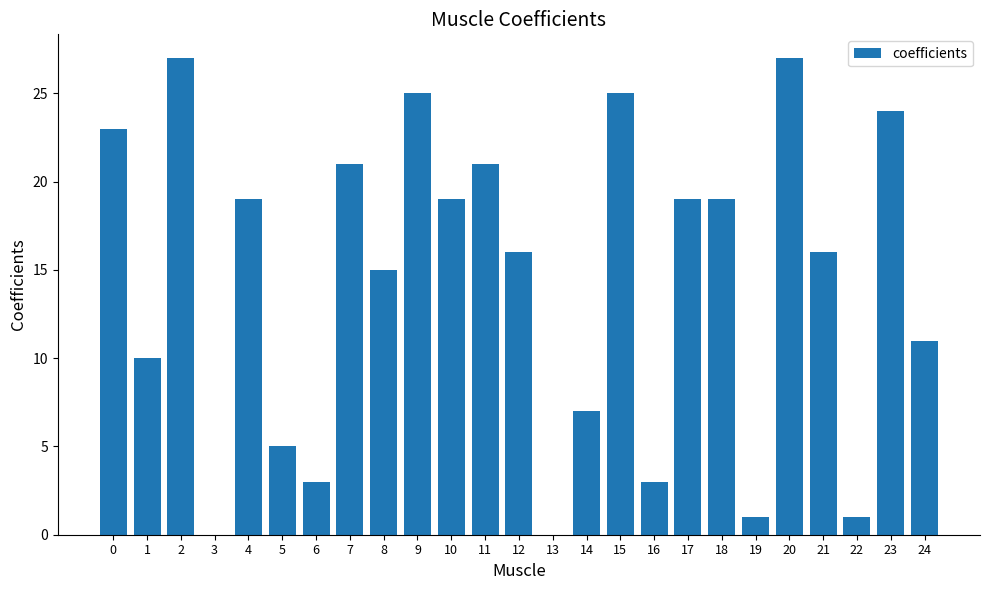

What is the maximum value shown in the chart?

27